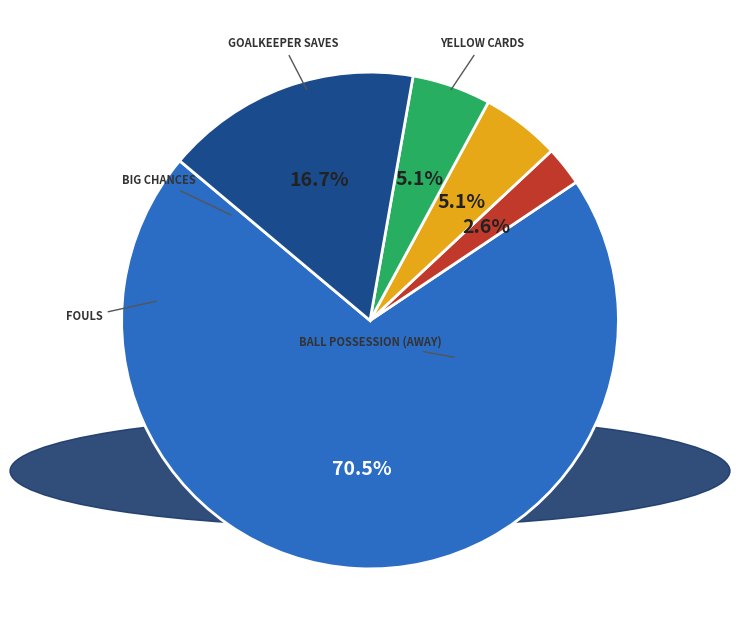

Is there a majority slice in this chart?

Yes